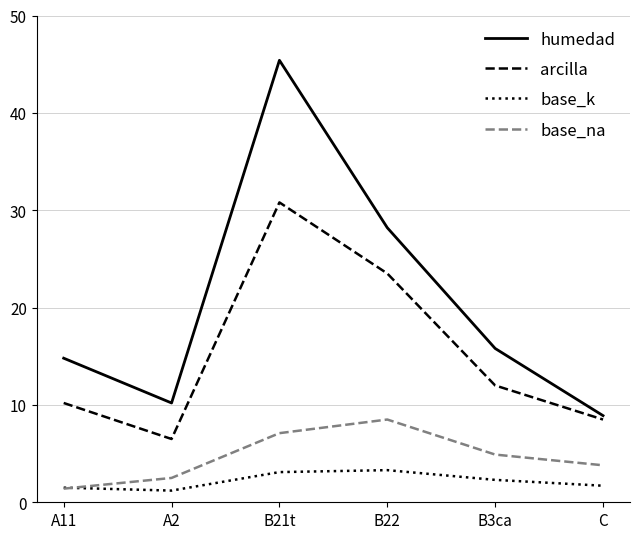

What position from the right is B22?

3